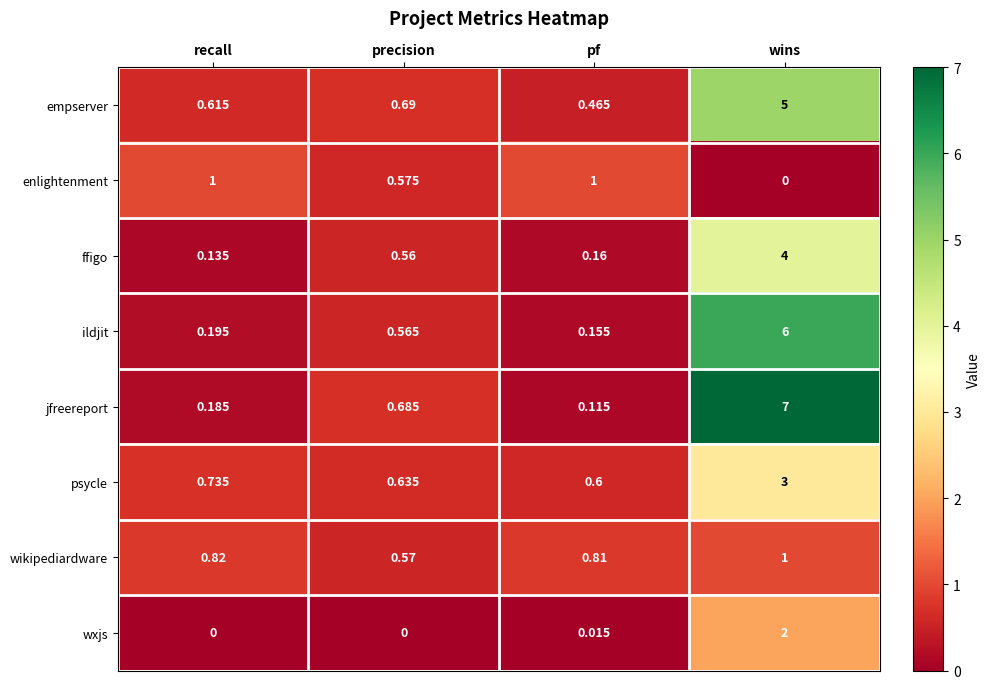

Between precision and wins, which series saw the biggest shift?

jfreereport